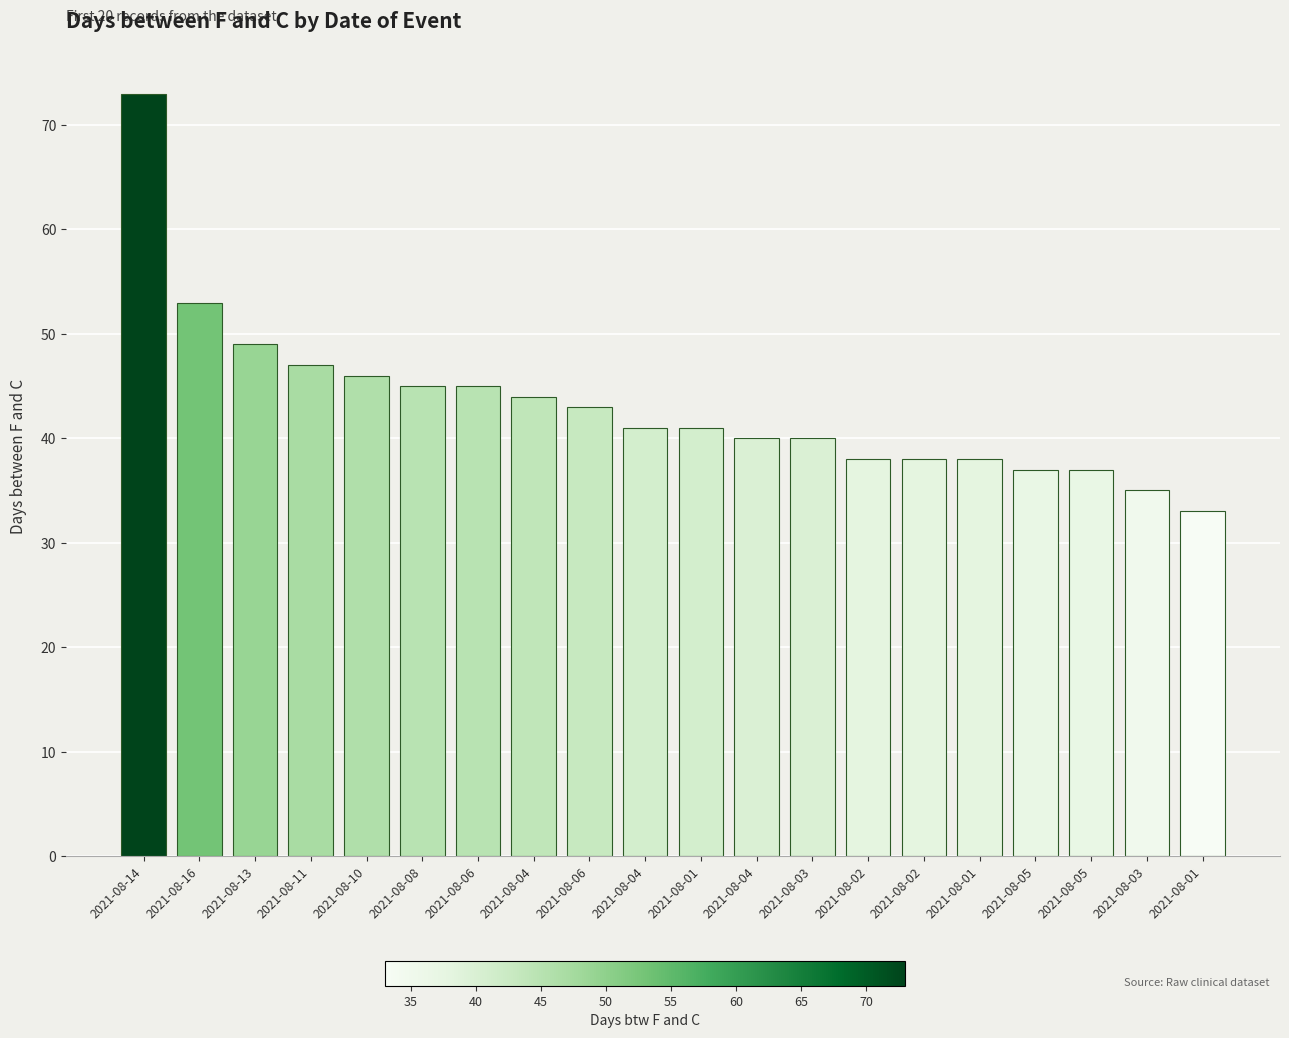

Are the bars horizontal?

No